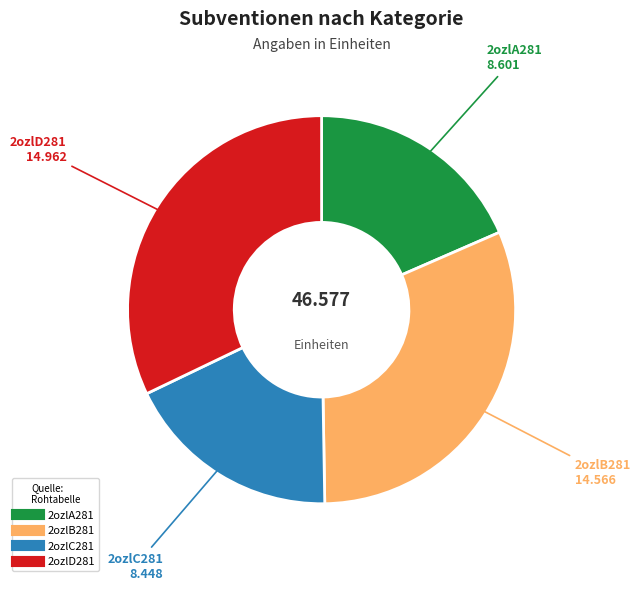

Does 2ozlD281 account for over 50% of the chart?

No